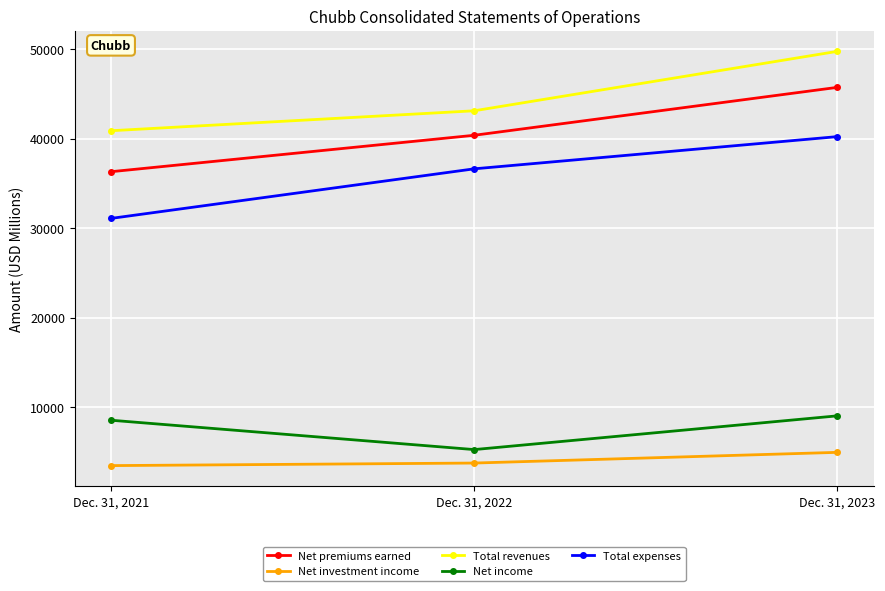

Does the chart display data point markers on the line(s)?

Yes